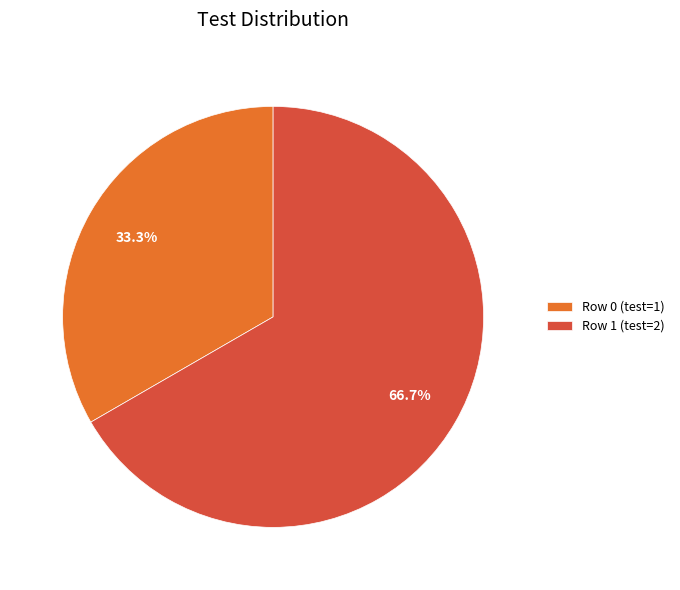

Is it true that Row 0 is 33% of the pie?

True